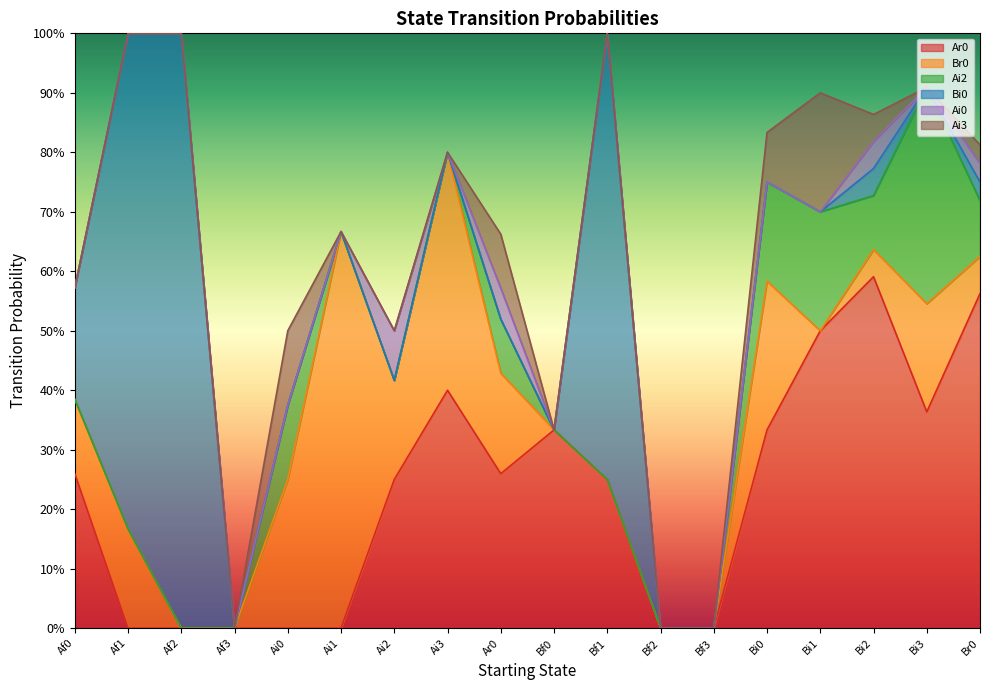

Which series has the largest total across all categories?

Ar0